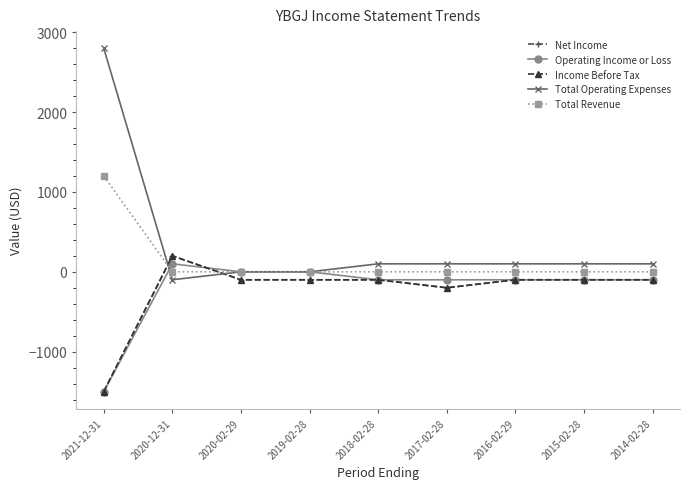

What is the greatest value displayed?

2800